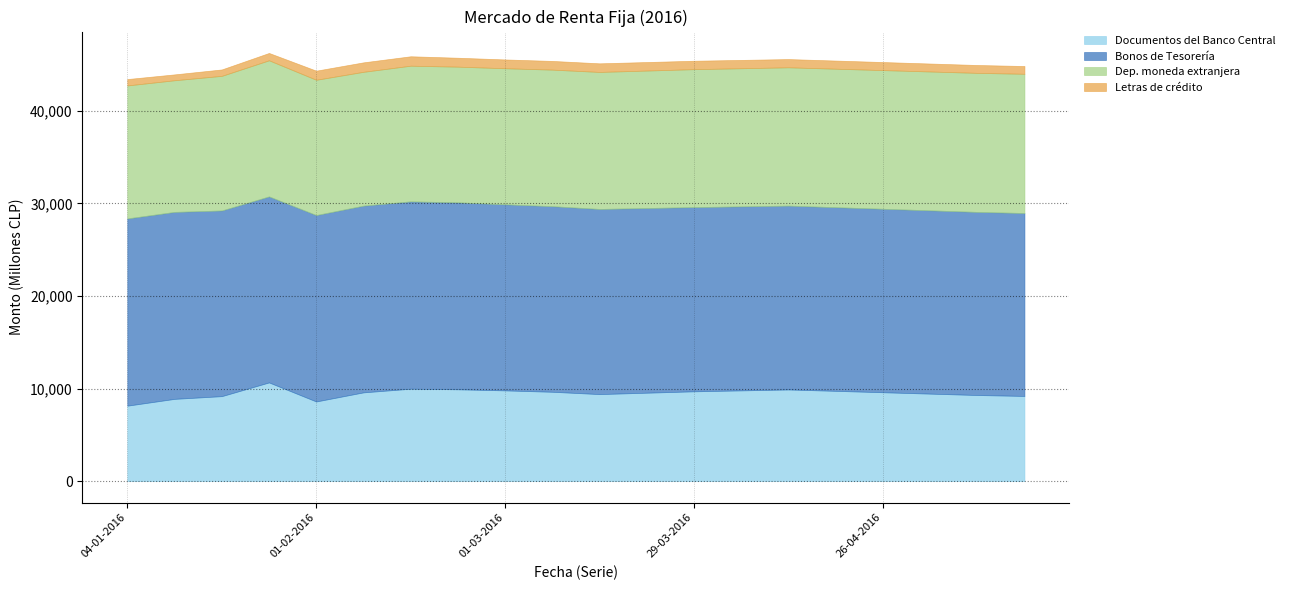

Reading left to right, list all the values displayed in this chart.

Documentos del Banco Central: 8150	8885	9178	10660	8603	9586	9983	9919	9800	9650	9400	9550	9700	9800	9900	9750	9600	9450	9300	9200
Bonos de Tesorería: 20227	20196	20058	20094	20137	20171	20236	20194	20100	20050	20000	19950	19900	19880	19860	19840	19820	19800	19780	19760
Dep. moneda extranjera: 14364	14222	14540	14704	14614	14456	14655	14658	14700	14750	14800	14850	14900	14920	14940	14960	14980	15000	15020	15040
Letras de crédito: 690	633	694	793	983	1023	1019	964	950	940	930	920	910	900	890	880	870	860	850	840